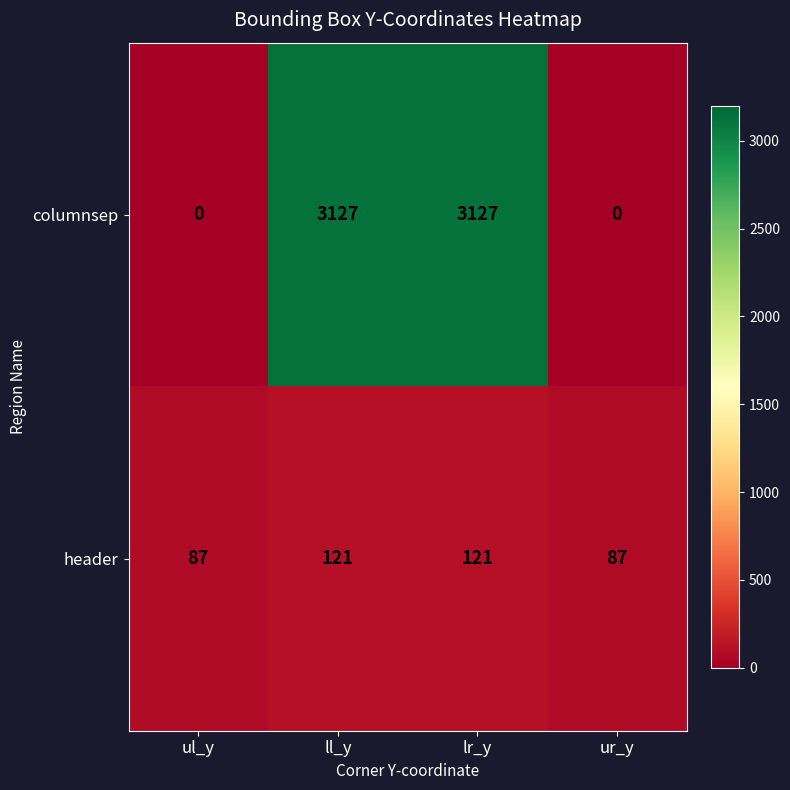

What is the sum of the header values at ll_y and ul_y?

208